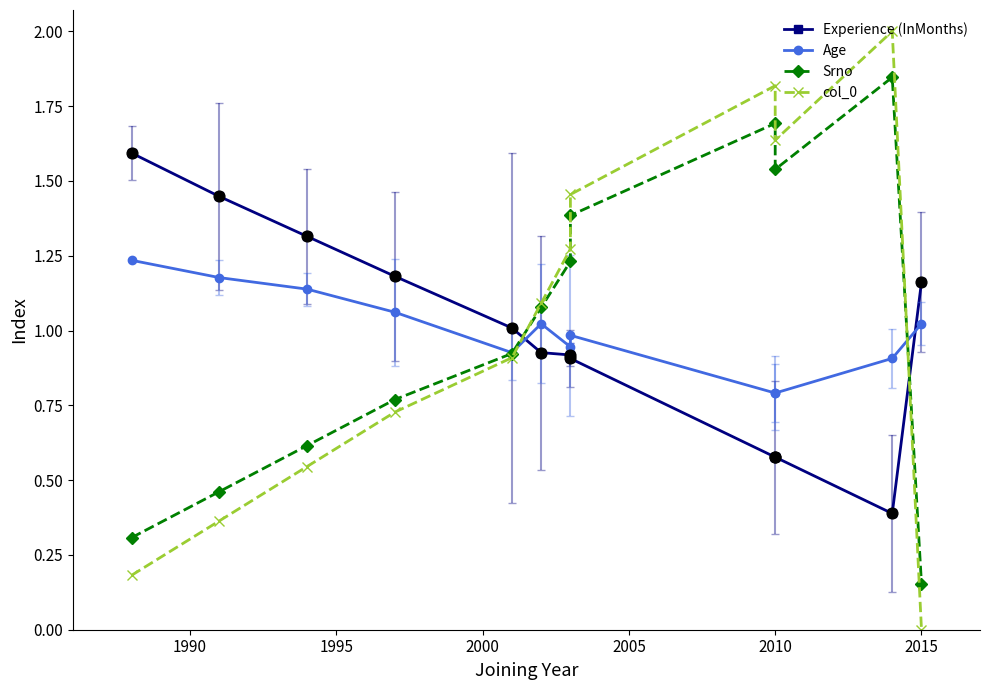

Which series contains the lowest Y value?

col_0